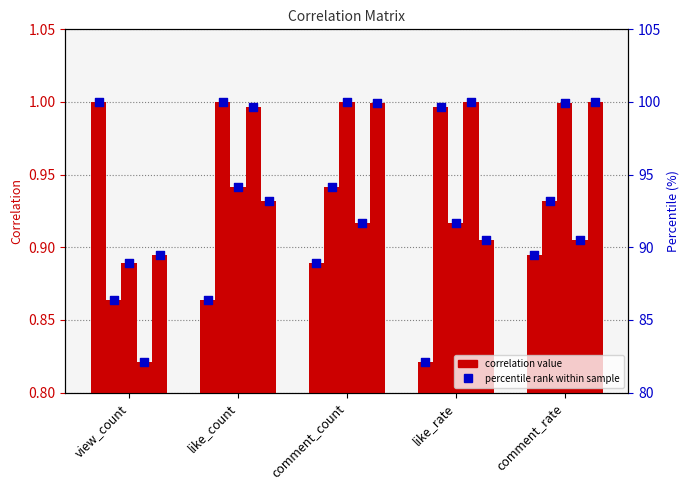

Which series has the widest spread of Y values?

view_count